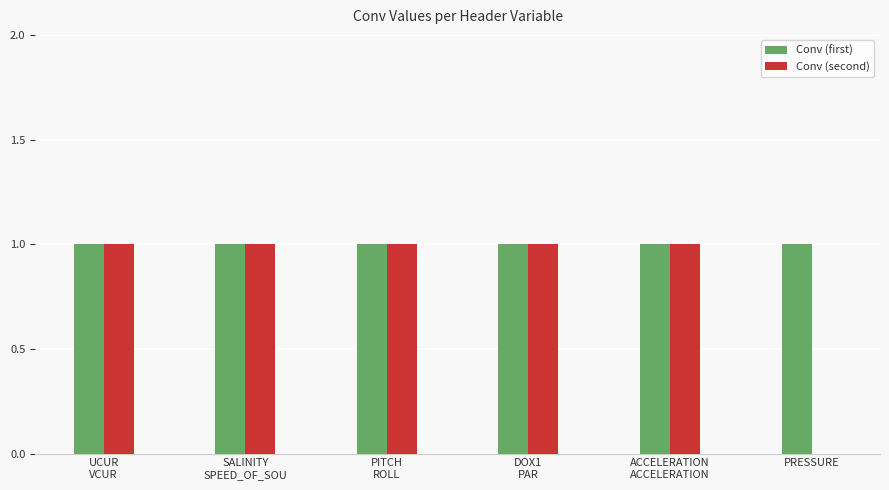

What are all the series names shown in the legend?

Conv (first), Conv (second)